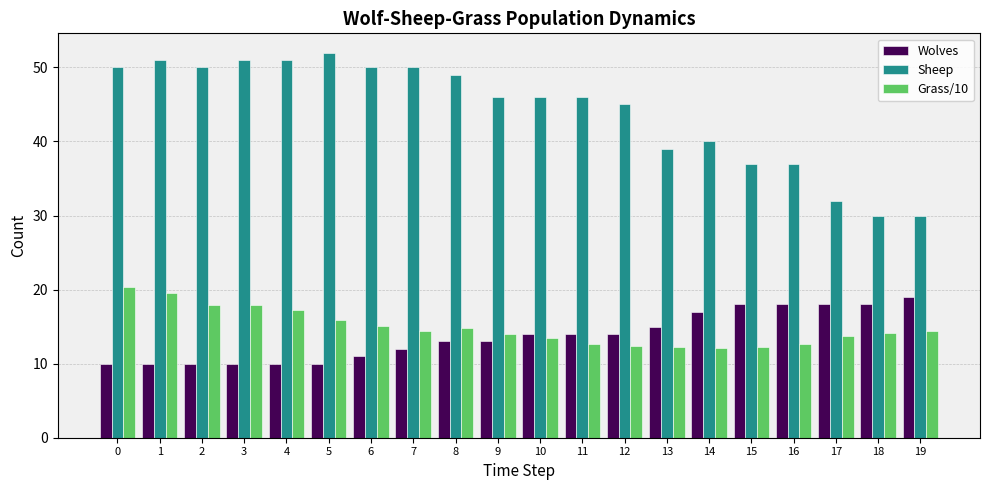

What is the sum of the Grass/10 values at 18 and 8?

28.9